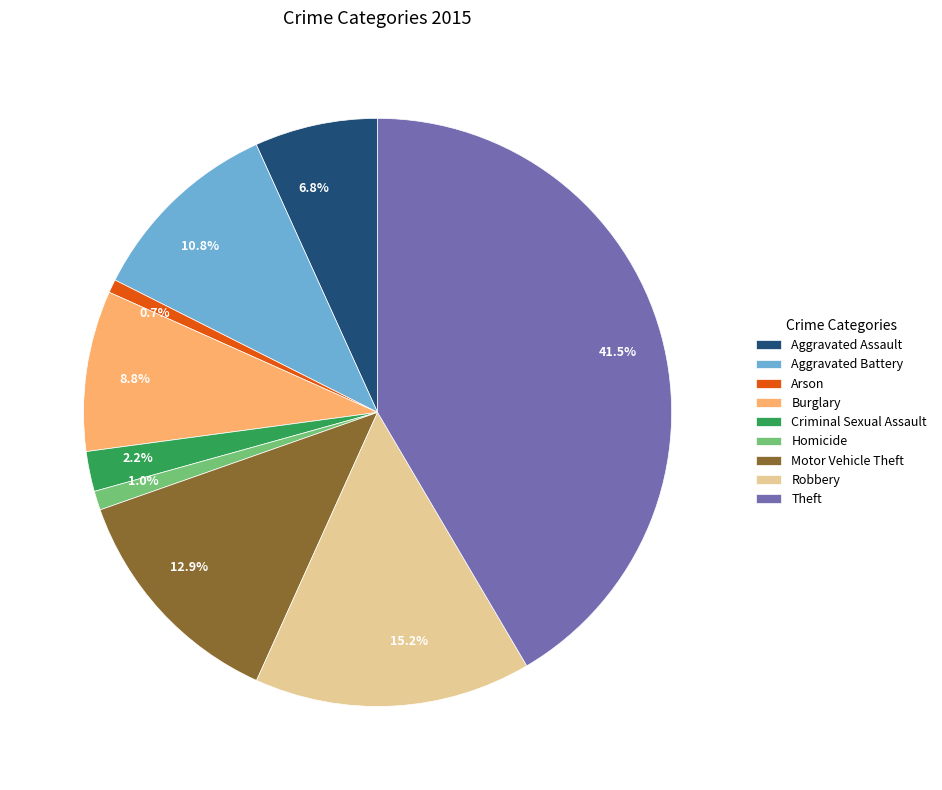

Does Motor Vehicle Theft account for over 50% of the chart?

No